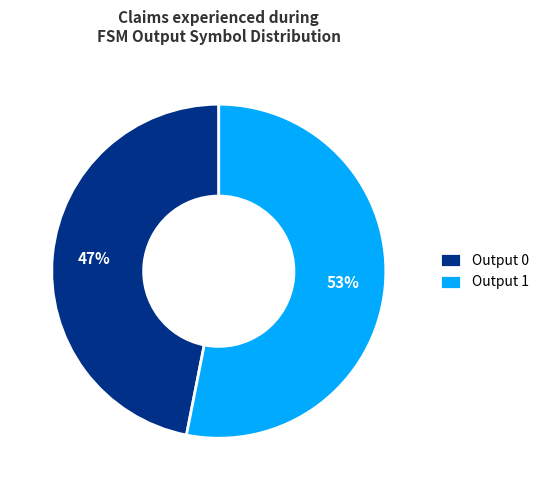

How many segments does this pie chart have?

2